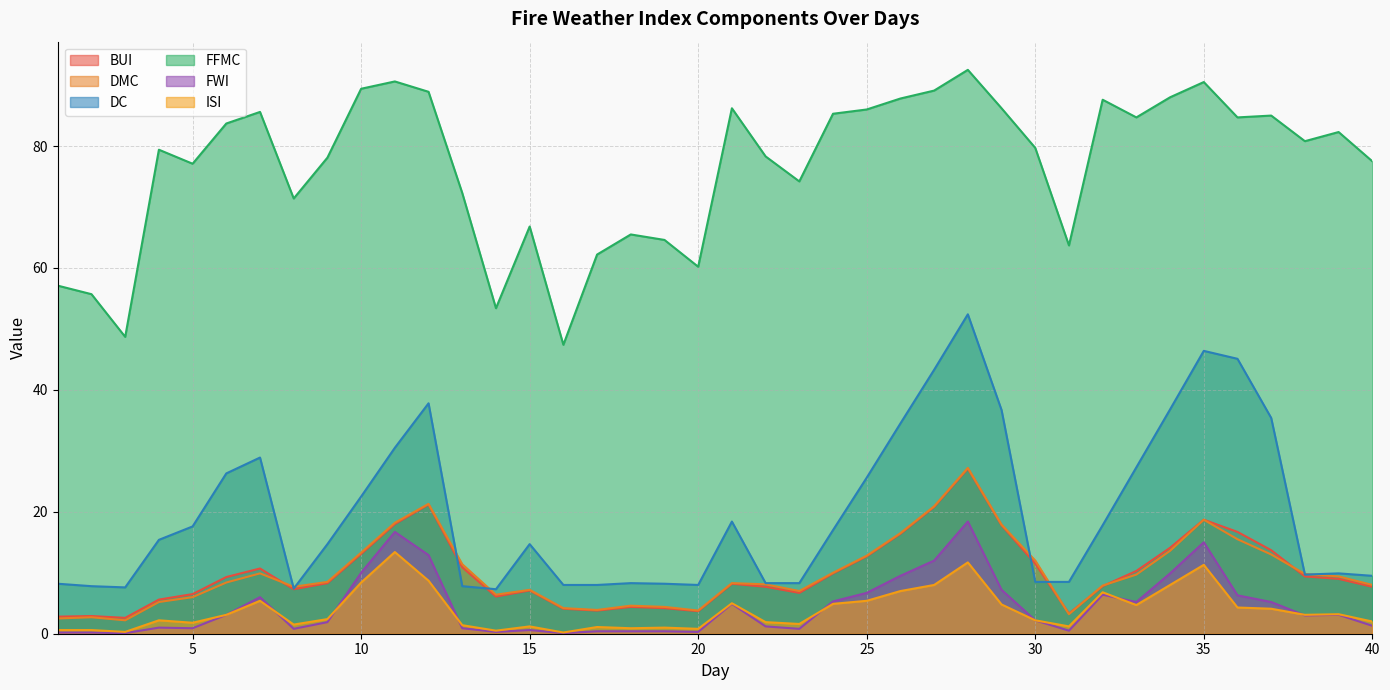

How many data points in ISI are less than 3?

20